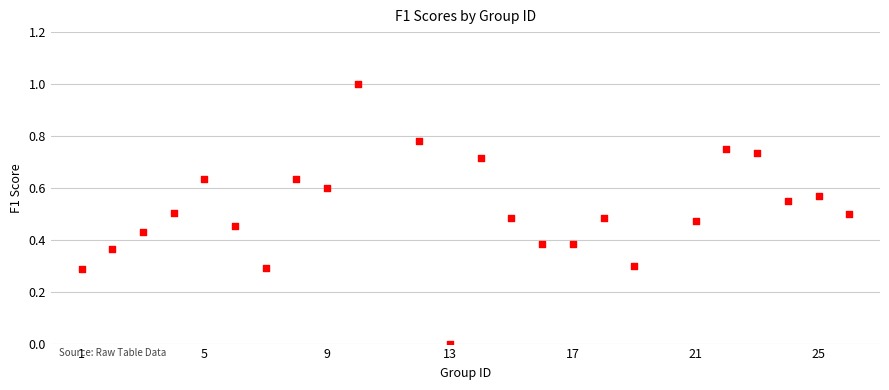

What is the range of X values (max minus min)?

25.0